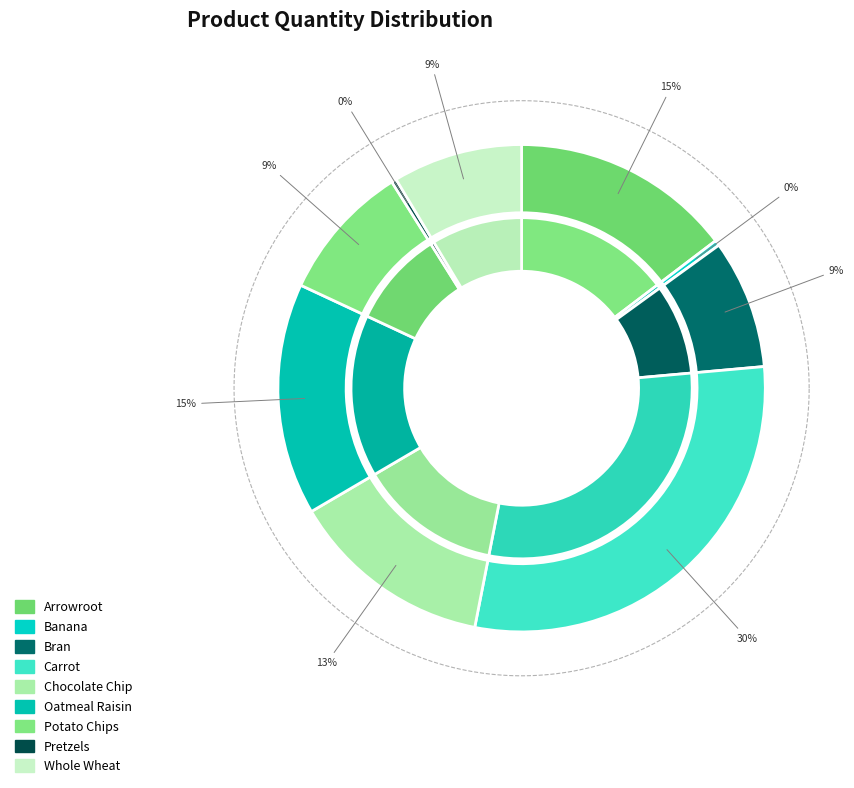

Is Arrowroot the majority of the pie?

No